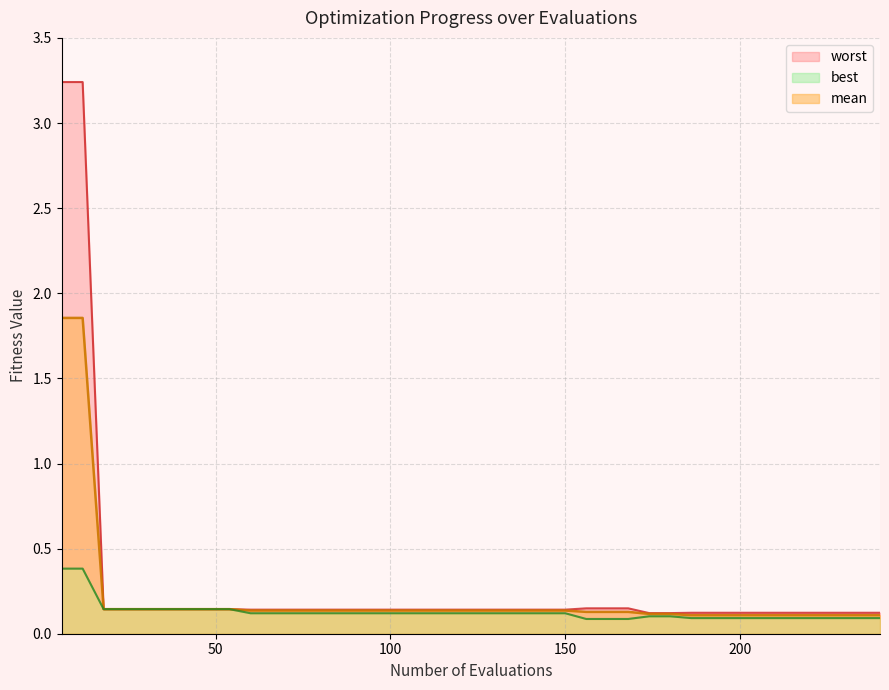

True or false: mean and best intersect in this chart.

False